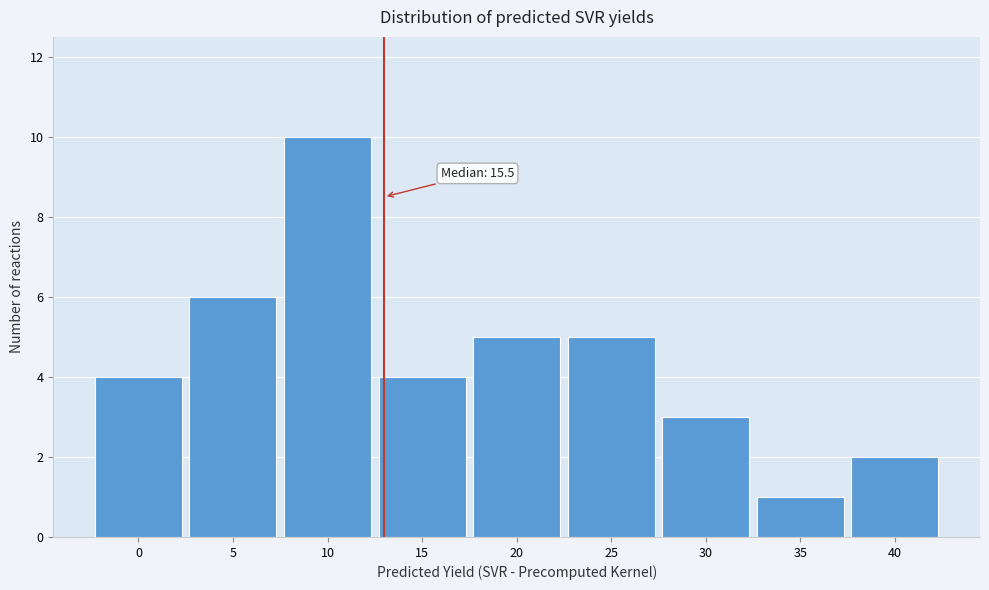

Reading right to left, list all the values displayed in this chart.

2	1	3	5	5	4	10	6	4